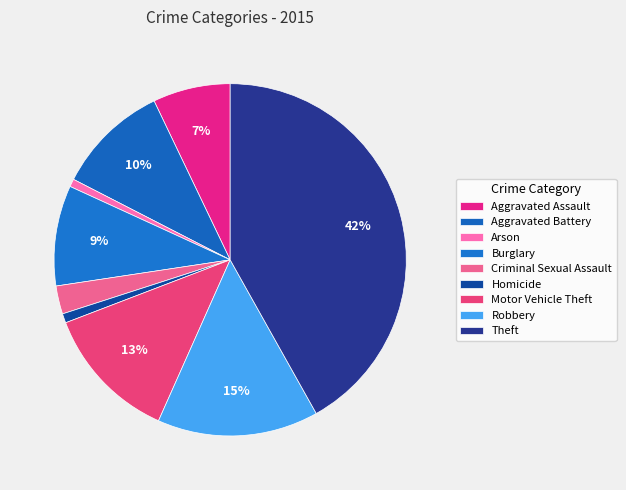

What percentage is the Motor Vehicle Theft slice, to the nearest percent?

13%